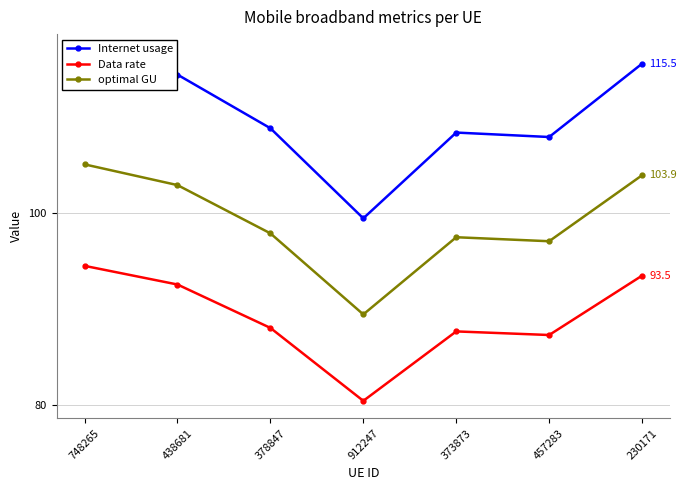

Rank the series by their average value, from highest to lowest.

Internet usage, optimal GU, Data rate